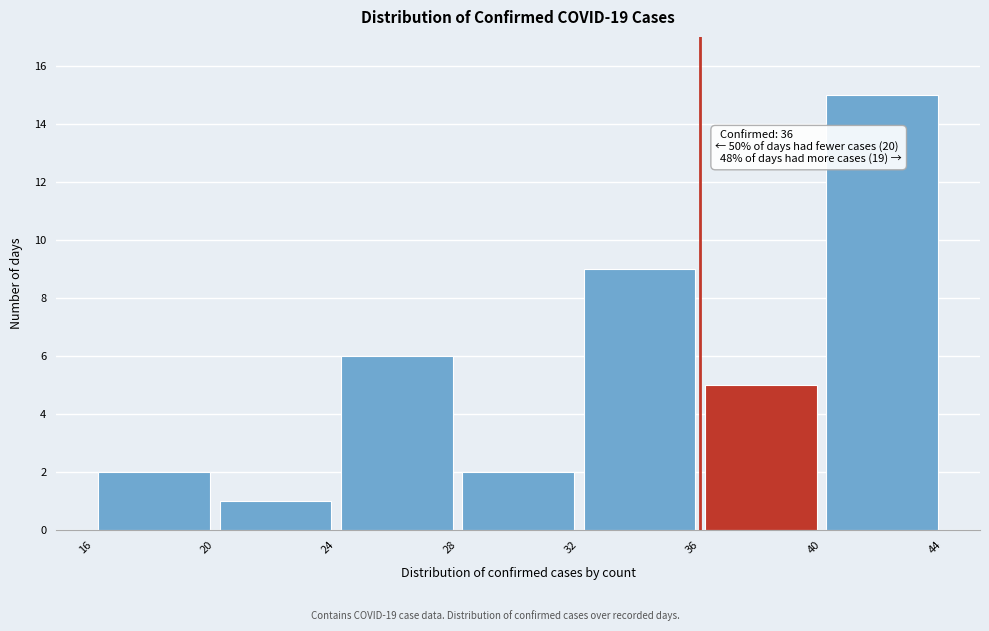

Which range on the x-axis has the tallest bar?

40 to 44